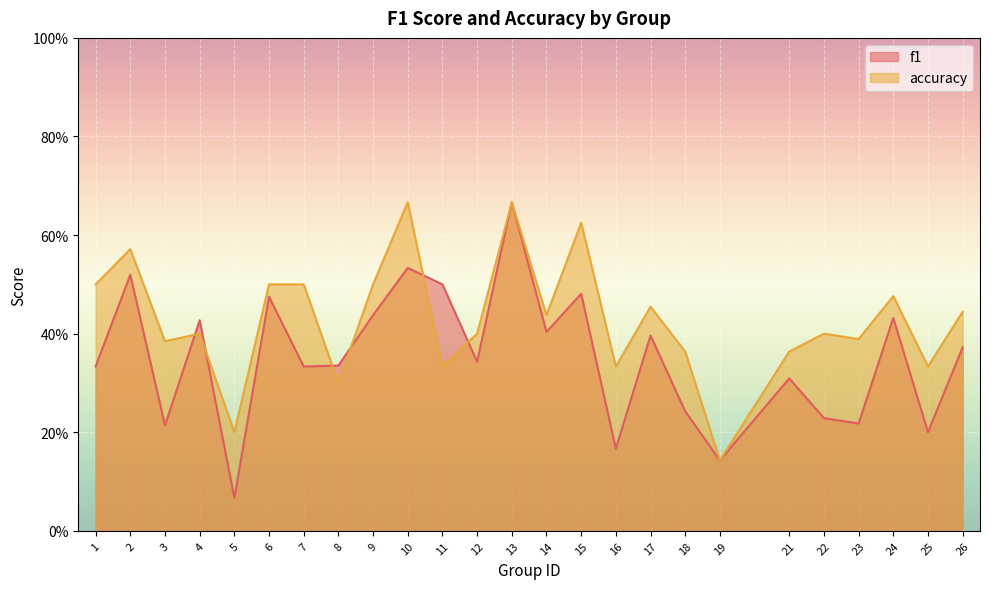

What are all the series names shown in the legend?

f1, accuracy